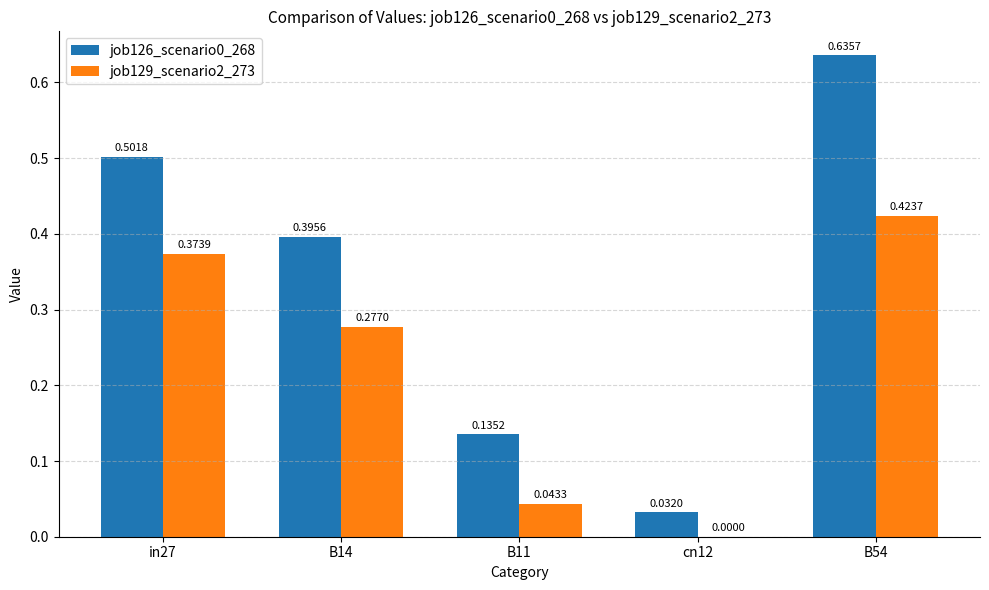

The job129_scenario2_273 series shows -0.2 at cn12. True or false?

False